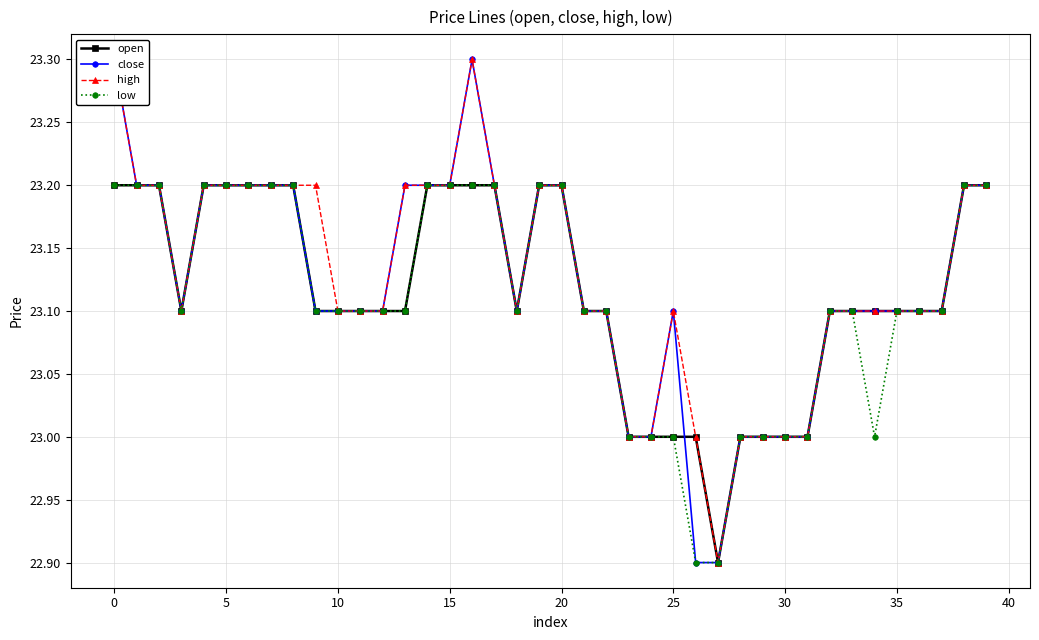

What is the sum of all low values?

924.4